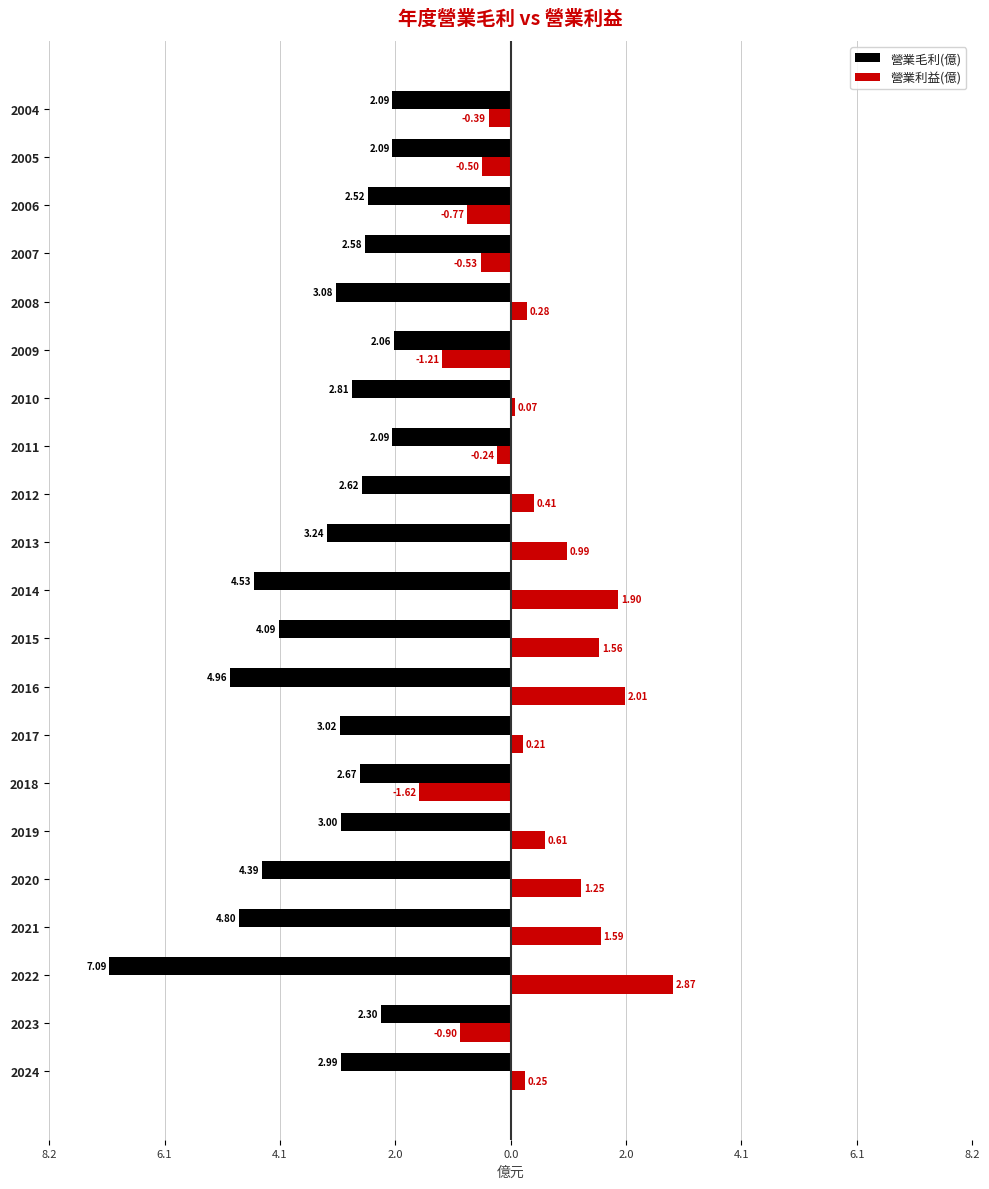

What are all the series names shown in the legend?

營業毛利(億), 營業利益(億)